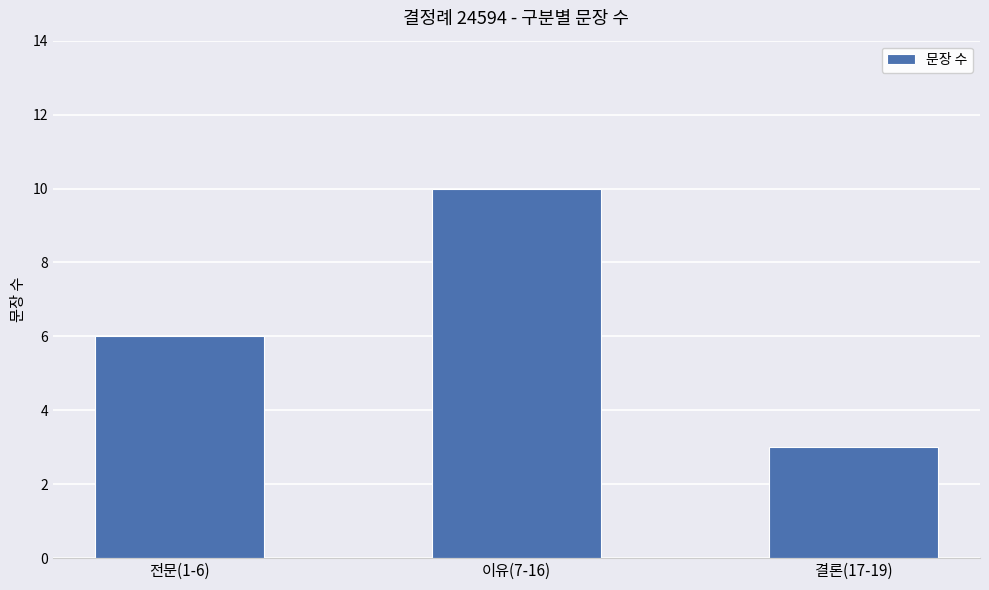

Approximately how many times larger is the value at 전문(1-6) compared to 이유(7-16)?

0.6